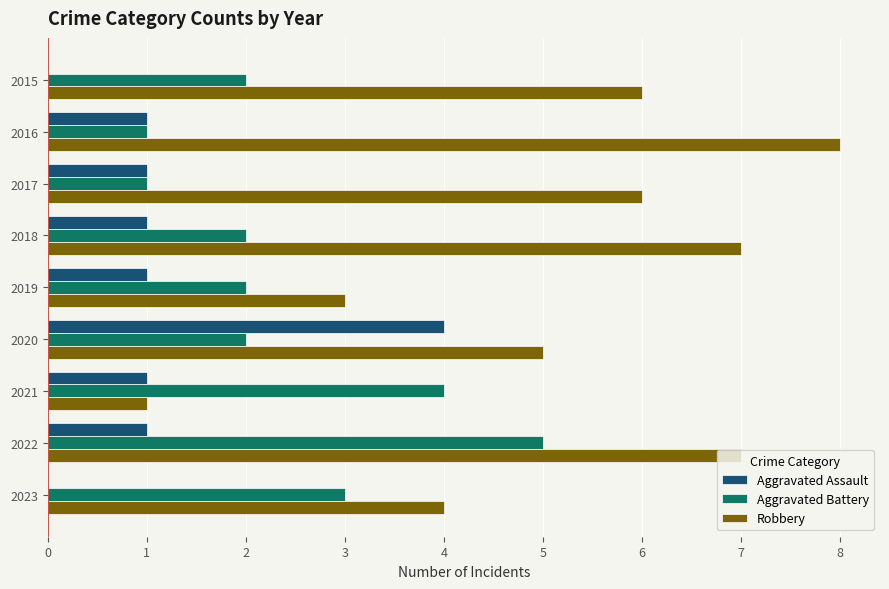

At which category does the chart reach its peak across all series?

2016